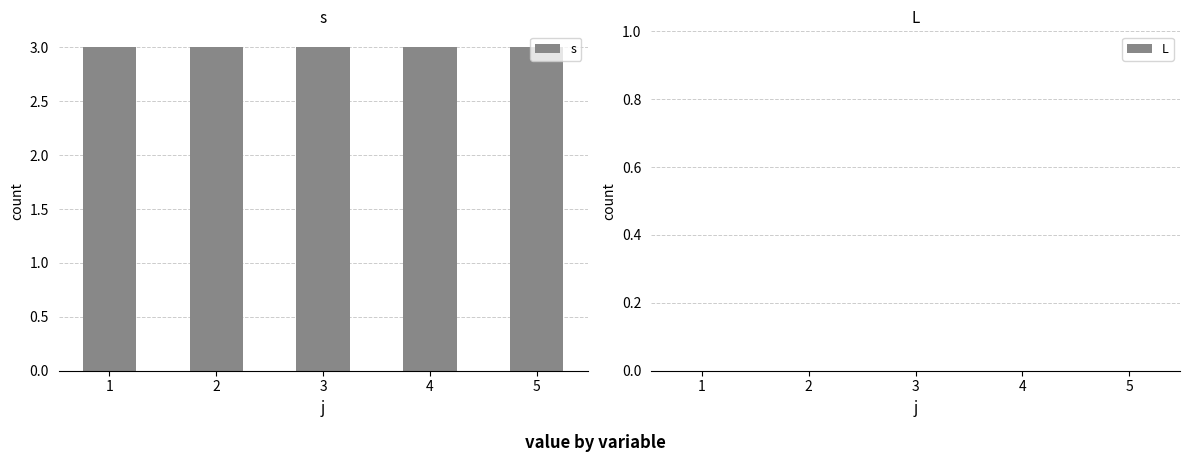

At which label is L closest to 0?

1